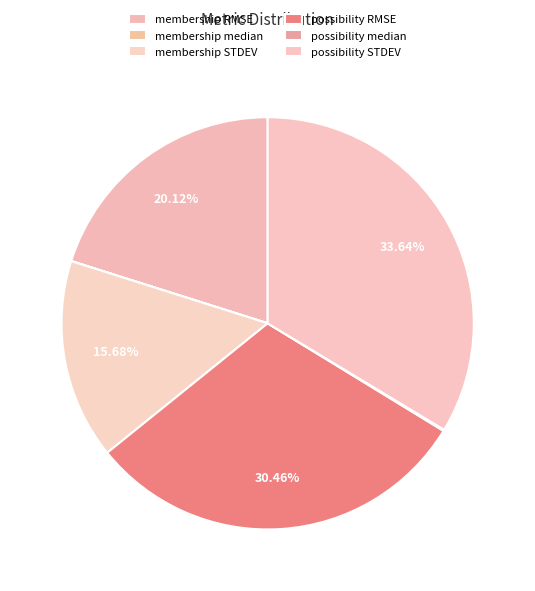

To the nearest percent, what is the average slice percentage?

17%